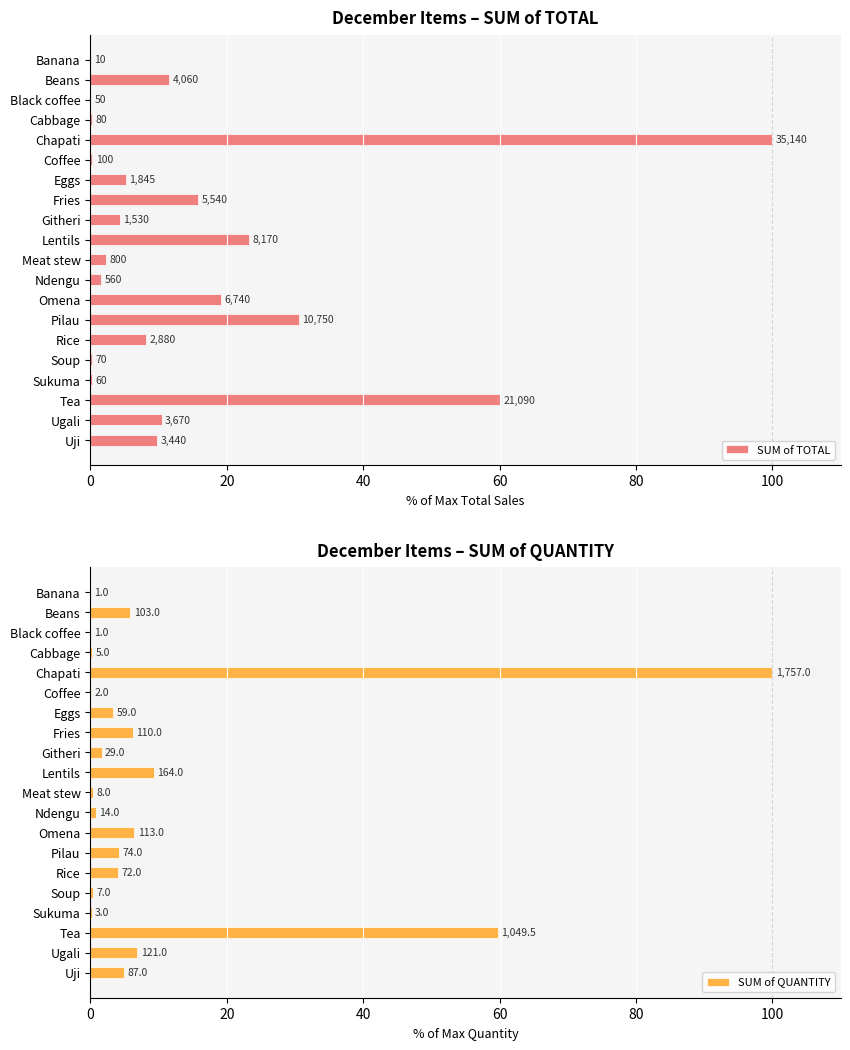

What is the value of the SUM of QUANTITY bar at the 1st from the left?

0.1